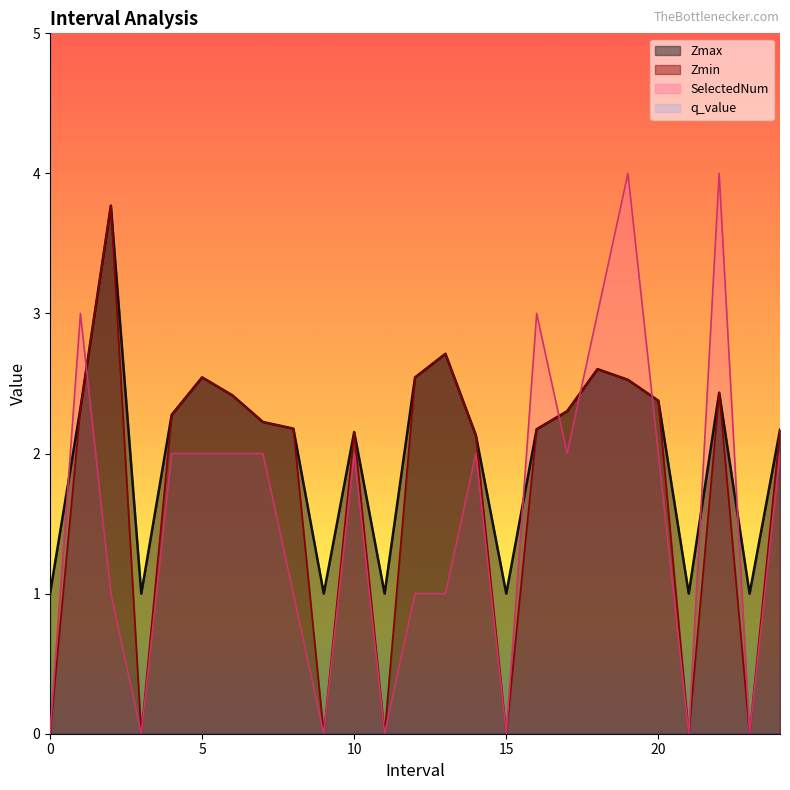

How many series are shown in this chart?

4